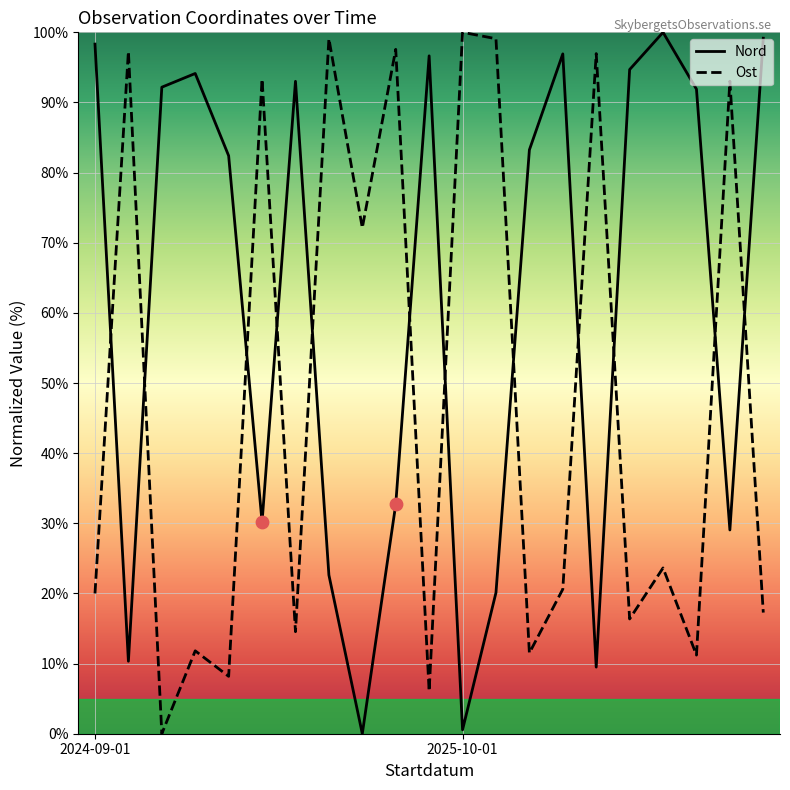

What is the maximum value shown in the chart?

100.0